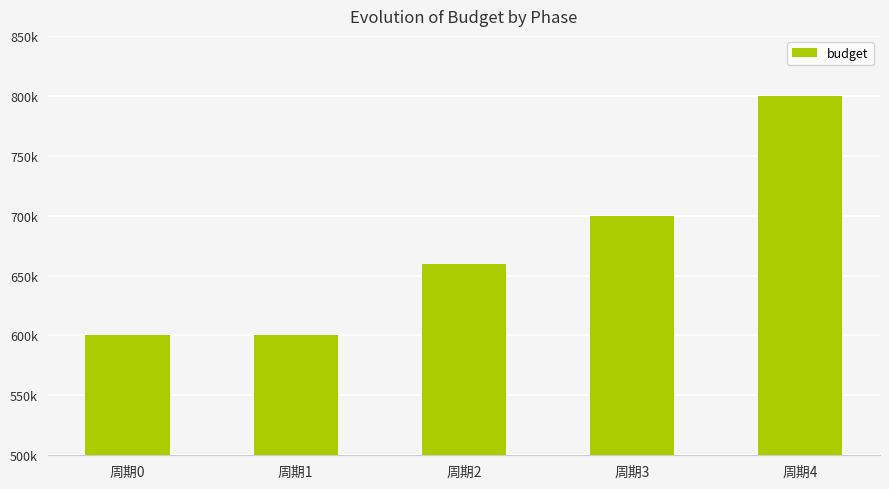

Does the chart contain any negative values?

No